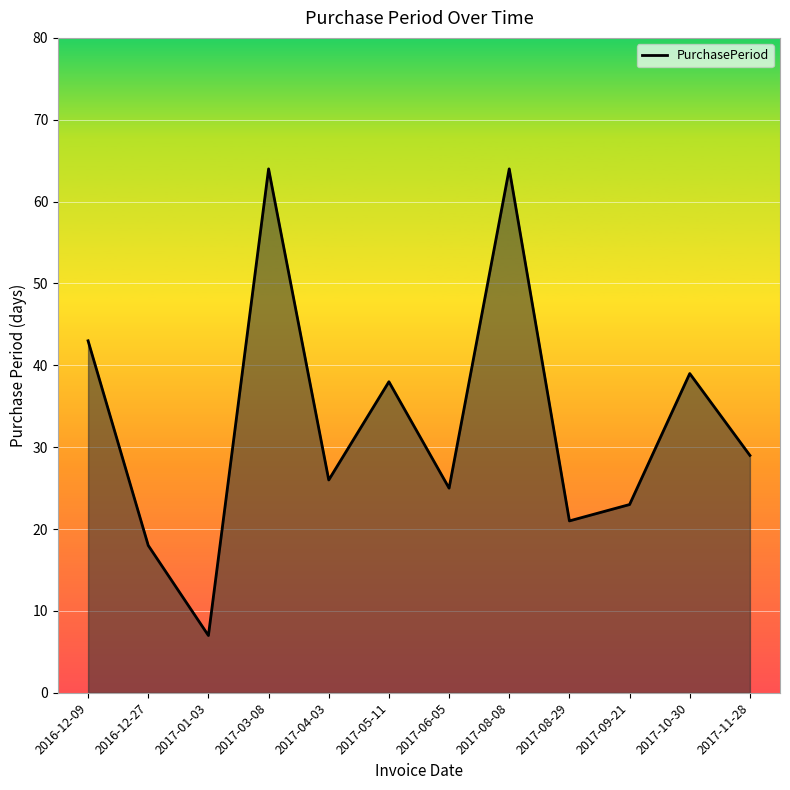

Reading left to right, transcribe all the data shown in this chart.

2016-12-09=43	2016-12-27=18	2017-01-03=7	2017-03-08=64	2017-04-03=26	2017-05-11=38	2017-06-05=25	2017-08-08=64	2017-08-29=21	2017-09-21=23	2017-10-30=39	2017-11-28=29